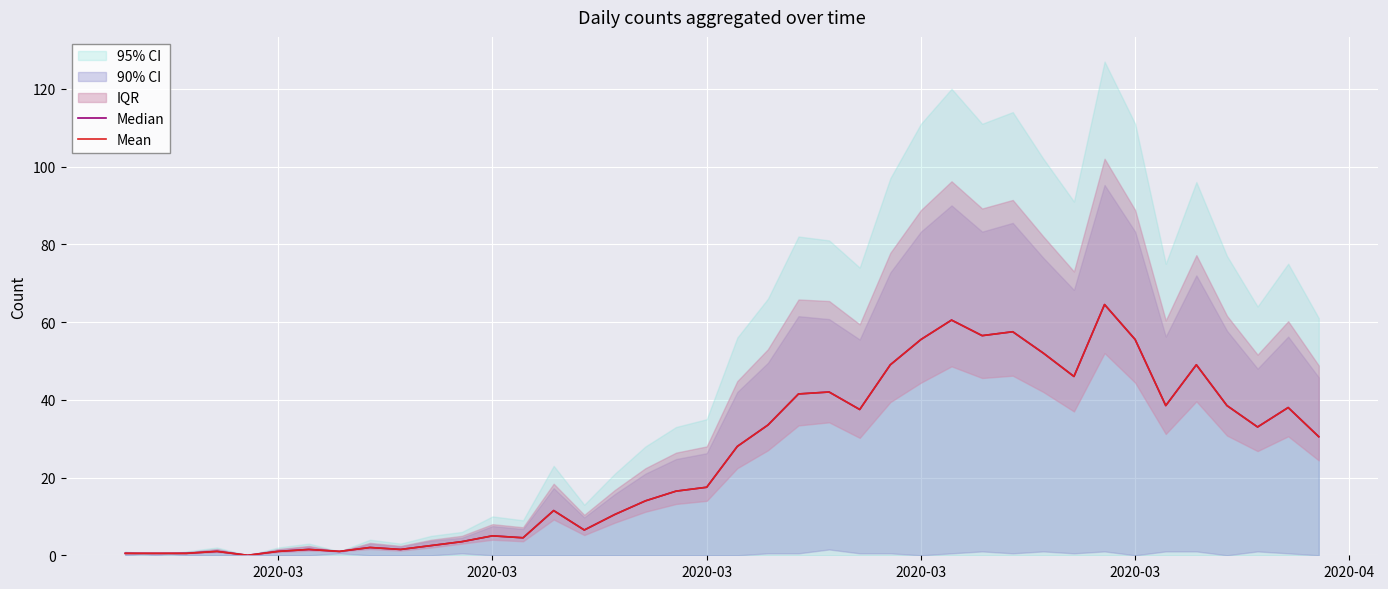

Reading left to right, extract all data points from this chart.

Median: 0.5	0.5	0.5	1.0	0.0	1.0	1.5	1.0	2.0	1.5	2.5	3.5	5.0	4.5	11.5	6.5	10.5	14.0	16.5	17.5	28.0	33.5	41.5	42.0	37.5	49.0	55.5	60.5	56.5	57.5	52.0	46.0	64.5	55.5	38.5	49.0	38.5	33.0	38.0	30.5
Mean: 0.5	0.5	0.5	1.0	0.0	1.0	1.5	1.0	2.0	1.5	2.5	3.5	5.0	4.5	11.5	6.5	10.5	14.0	16.5	17.5	28.0	33.5	41.5	42.0	37.5	49.0	55.5	60.5	56.5	57.5	52.0	46.0	64.5	55.5	38.5	49.0	38.5	33.0	38.0	30.5